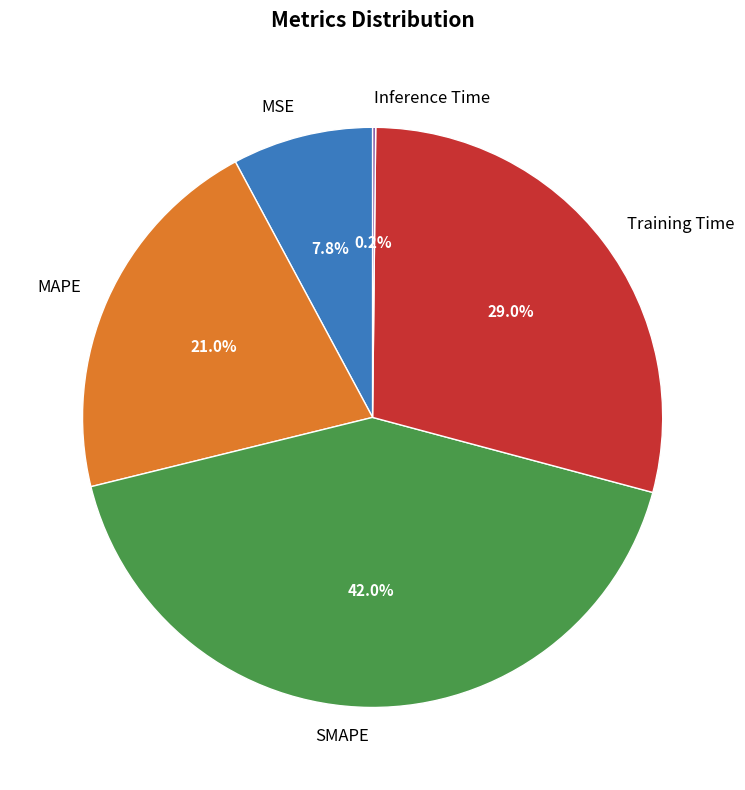

What is the largest slice in the pie chart?

SMAPE